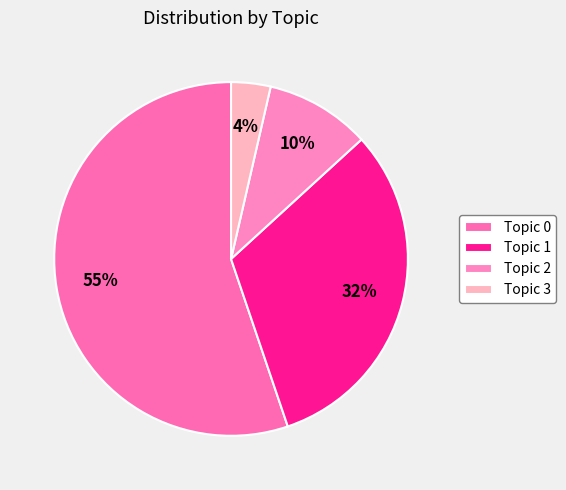

Rank the categories by value from highest to lowest.

Topic 0, Topic 1, Topic 2, Topic 3